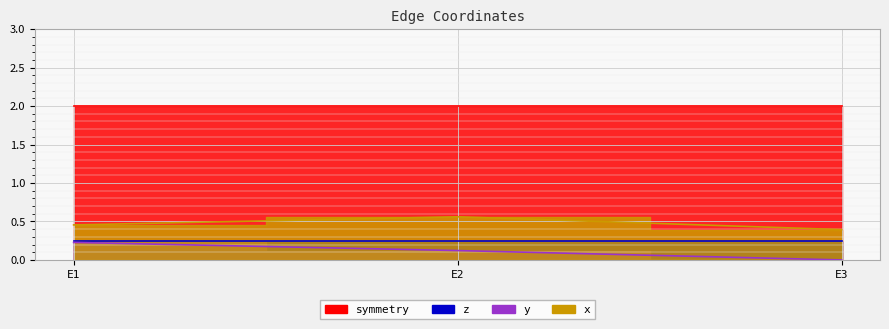

Which category has the lowest value in the y series?

E3